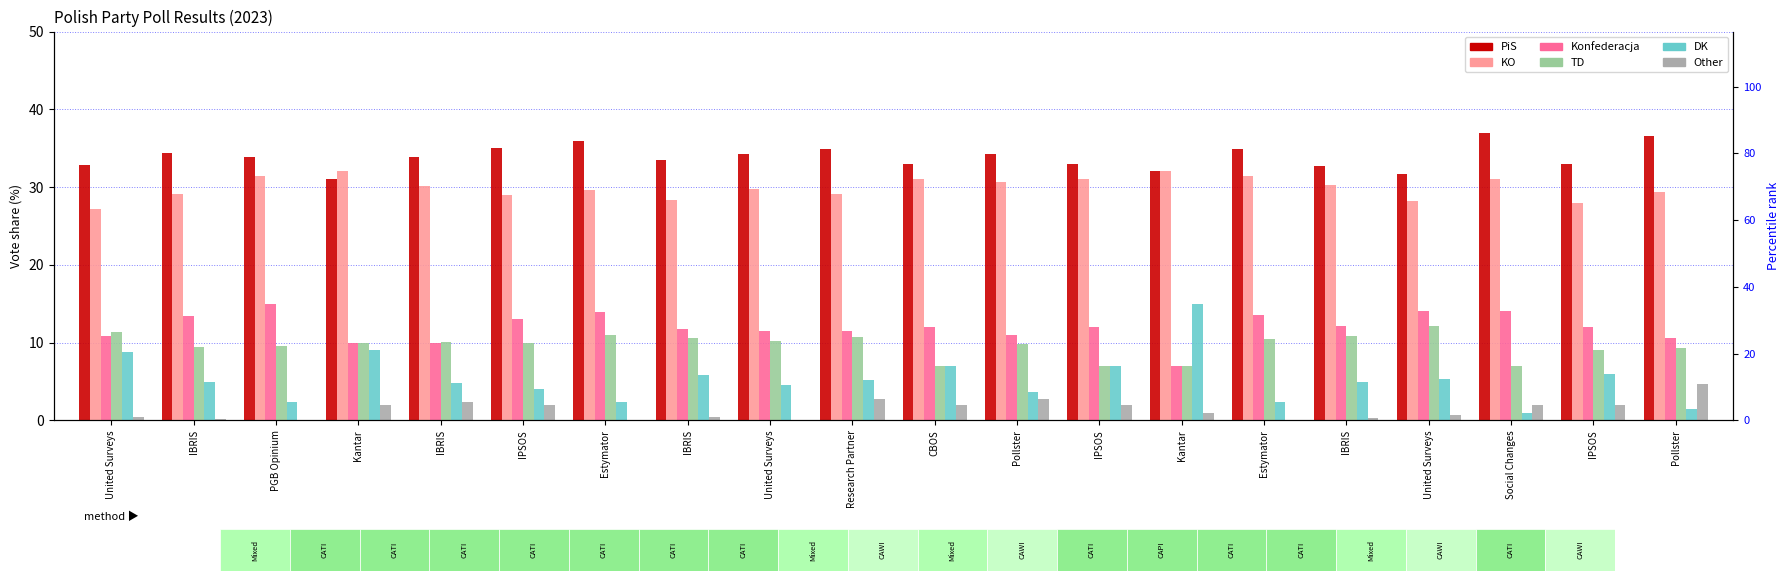

What value does the Other series have at United Surveys?

0.1